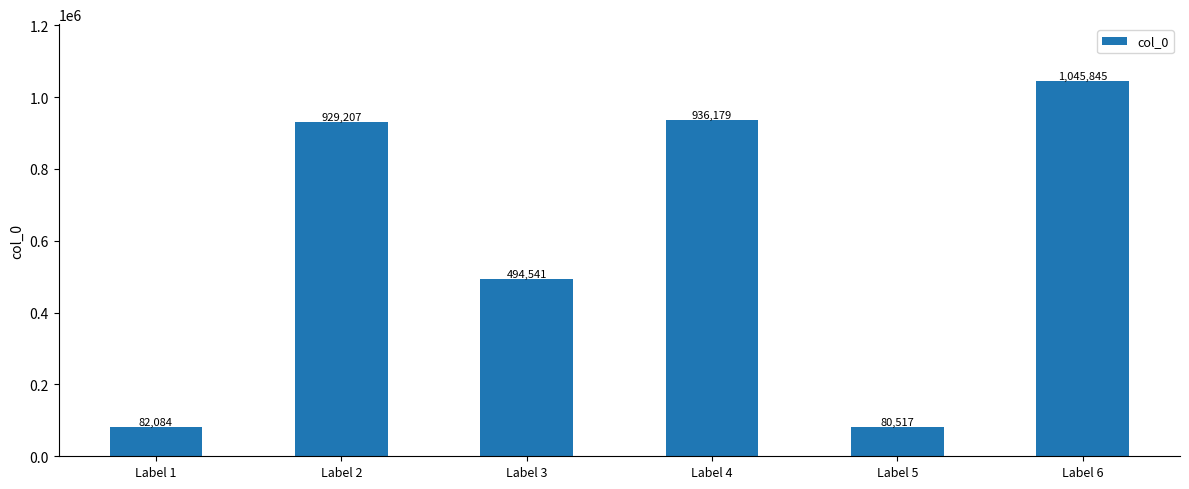

How many bars are there in total?

6